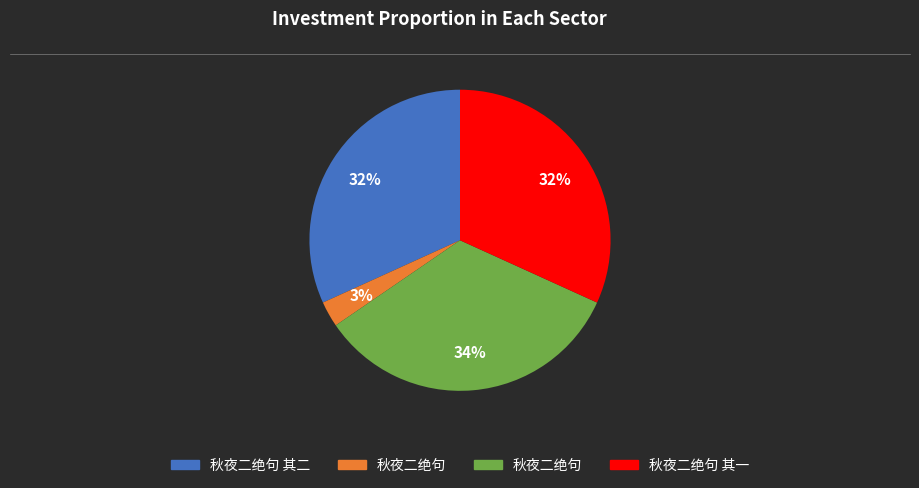

To the nearest percent, what is the difference between the largest and smallest slice percentages?

31%